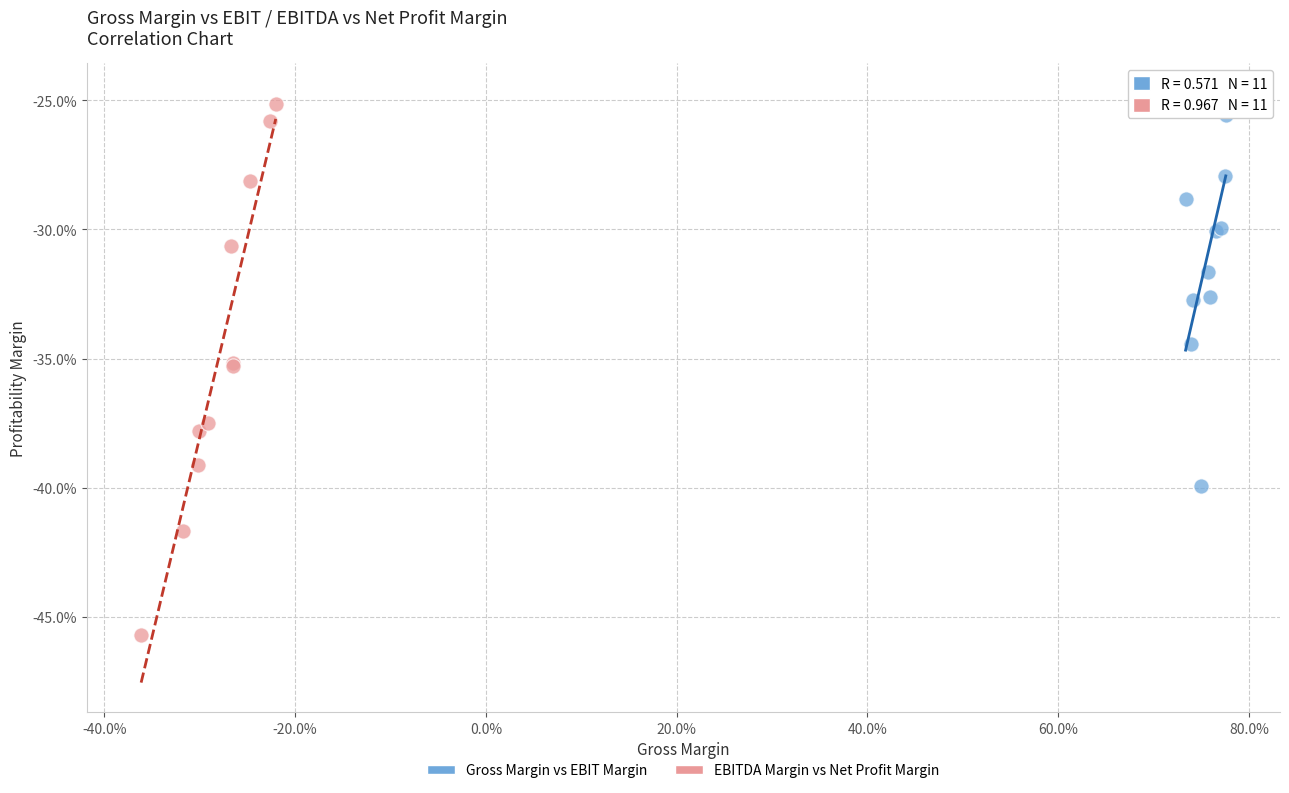

What are all the series names shown in the legend?

Gross Margin vs EBIT Margin, EBITDA Margin vs Net Profit Margin